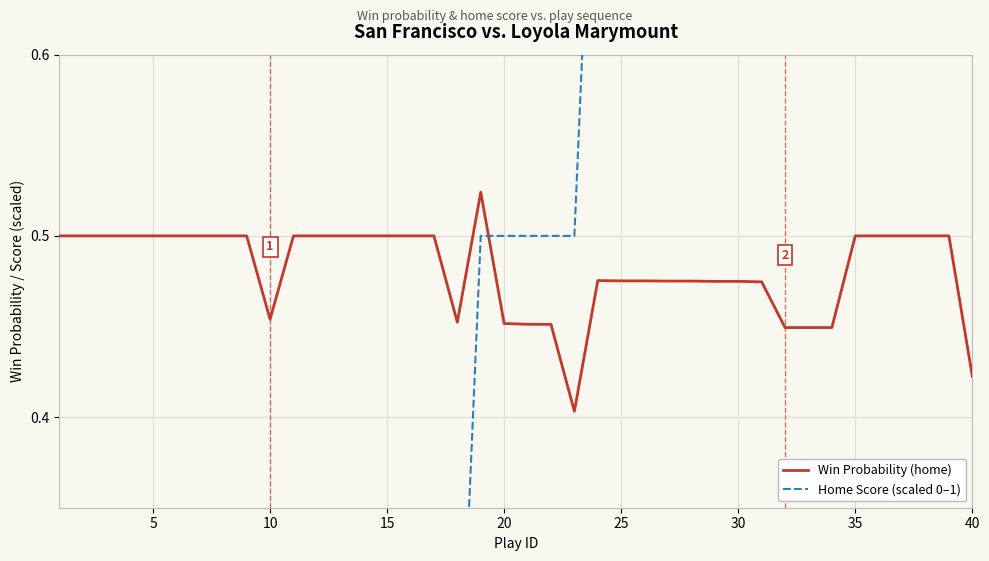

Which series has the largest total across all categories?

Win Probability (home)